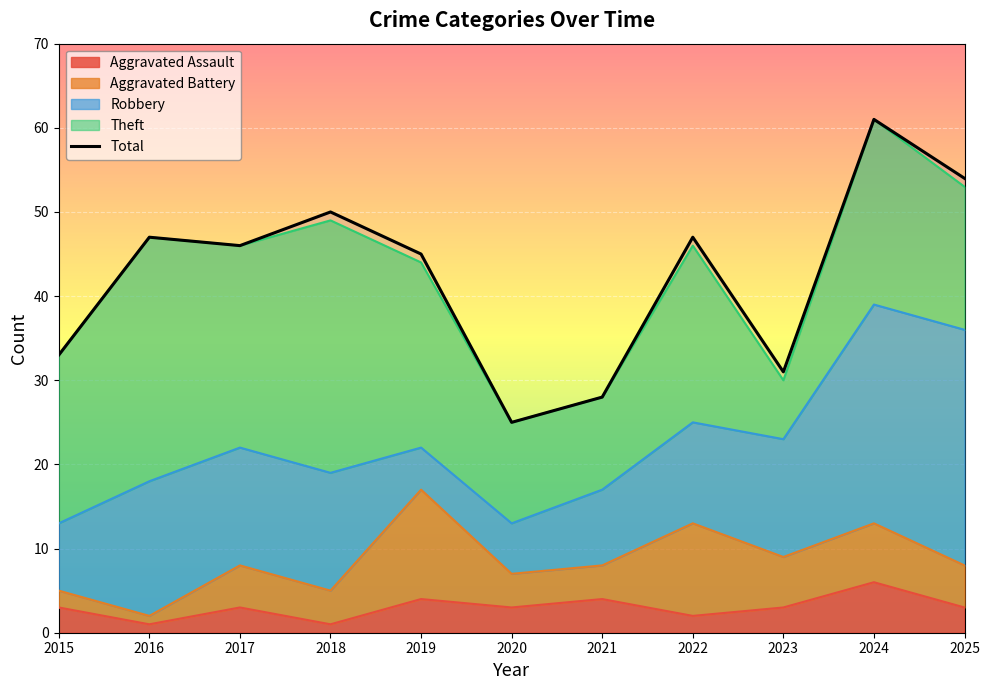

List the labels in order of value, largest first.

2024, 2025, 2018, 2016, 2022, 2017, 2019, 2015, 2023, 2021, 2020